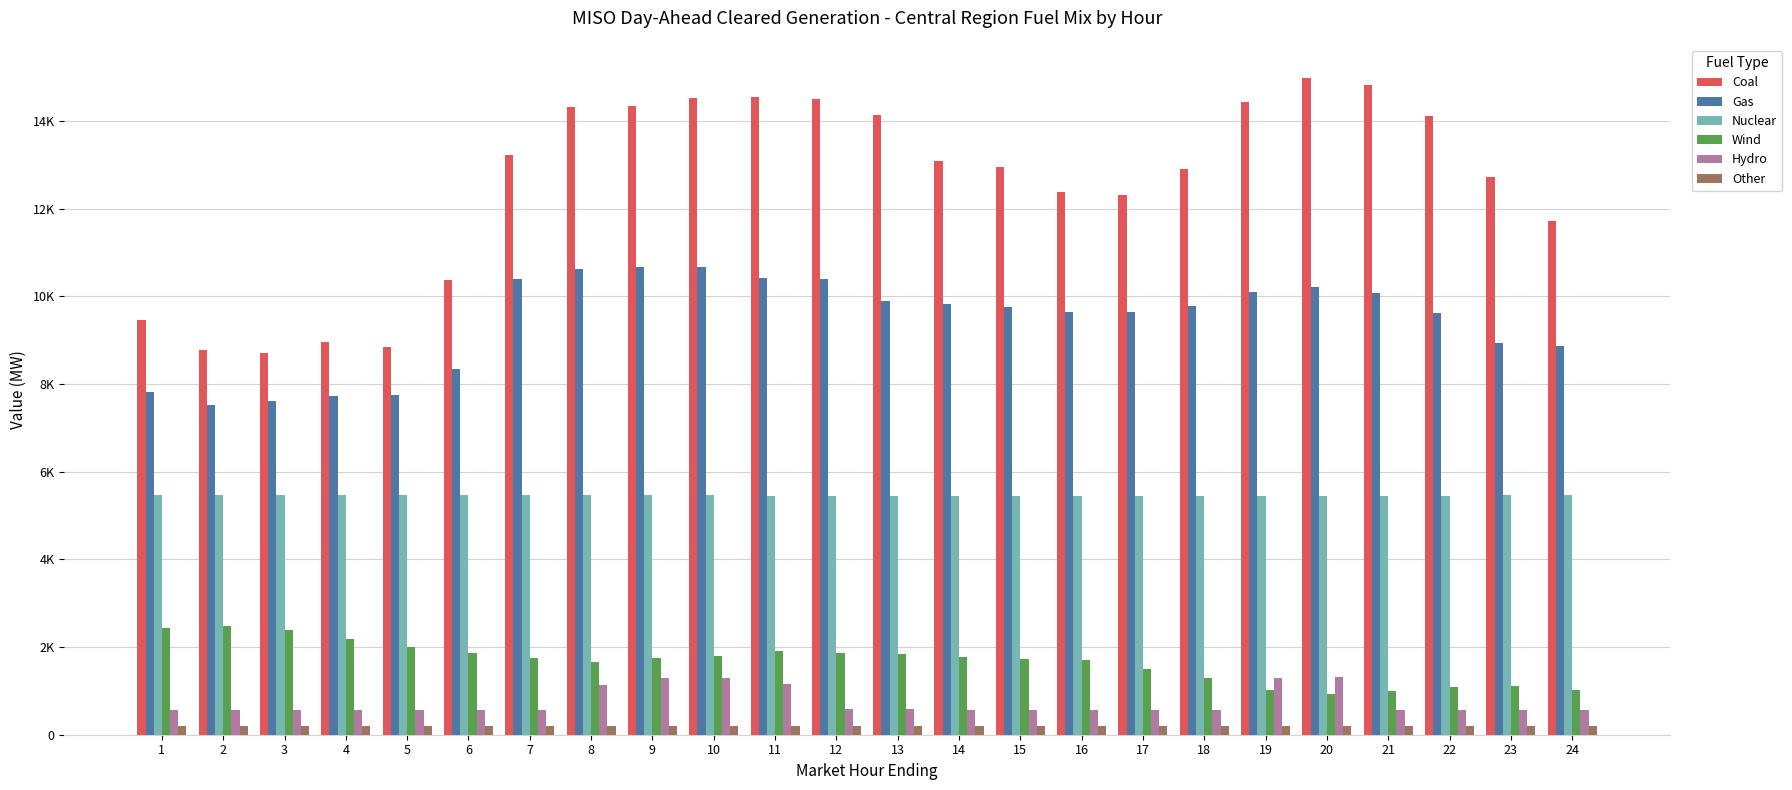

Does the chart contain any negative values?

No